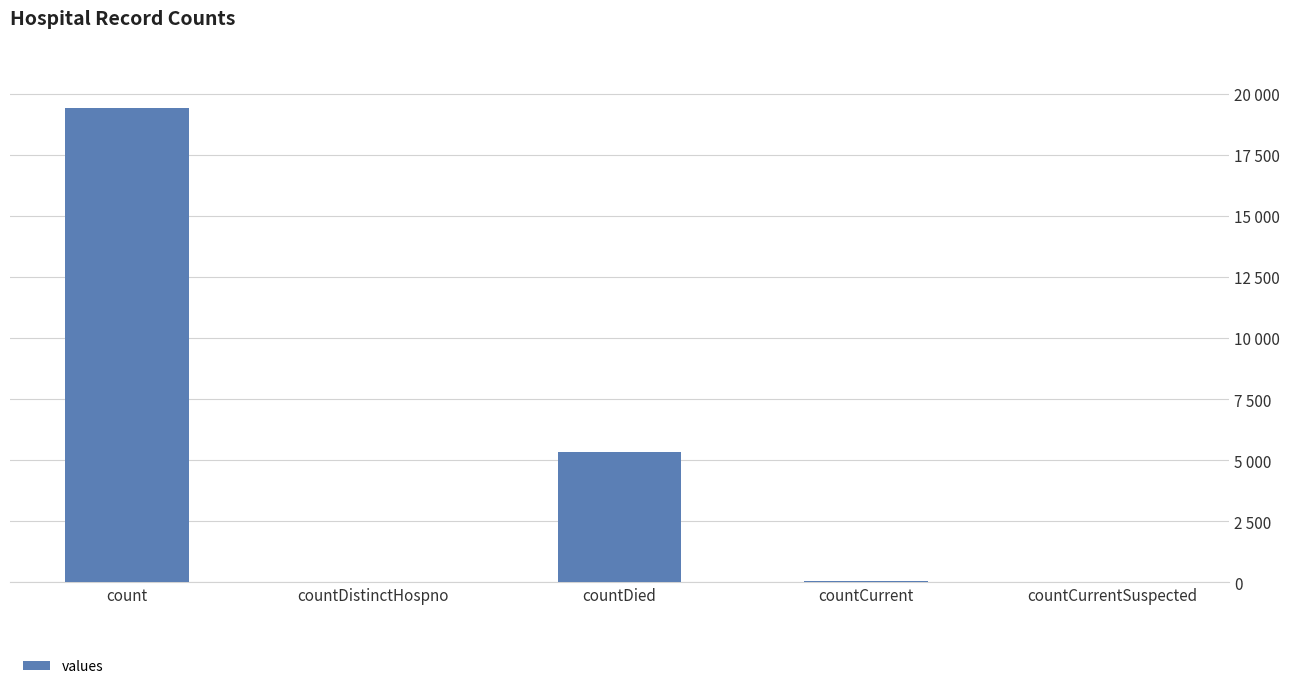

List the labels in order of value, largest first.

count, countDied, countCurrent, countDistinctHospno, countCurrentSuspected